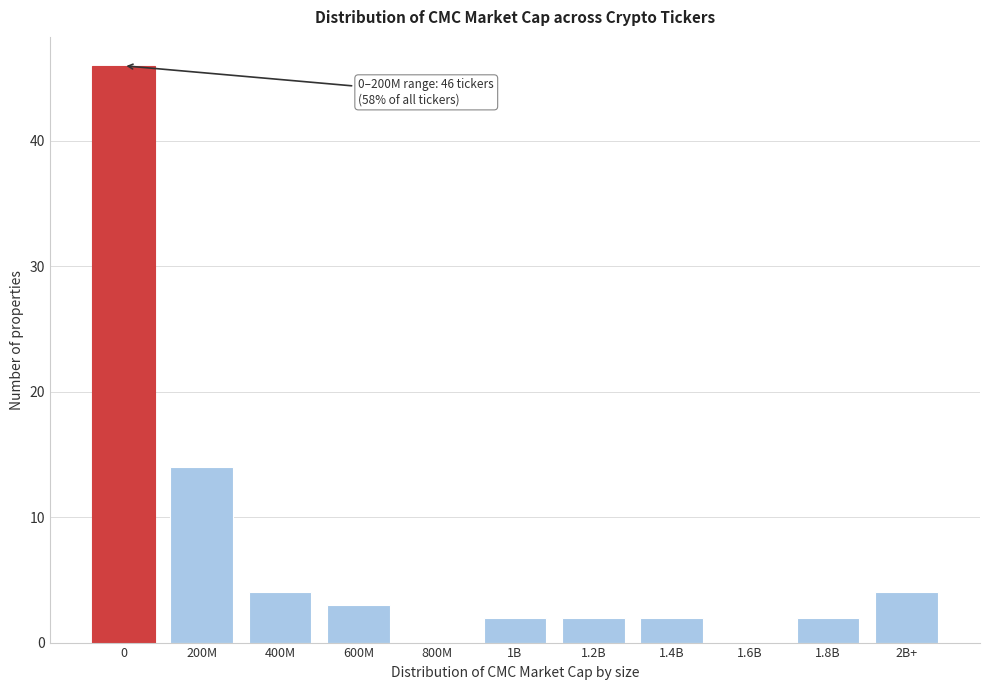

Reading left to right, extract all data points from this chart.

0=46	200M=14	400M=4	600M=3	800M=0	1B=2	1.2B=2	1.4B=2	1.6B=0	1.8B=2	2B+=4